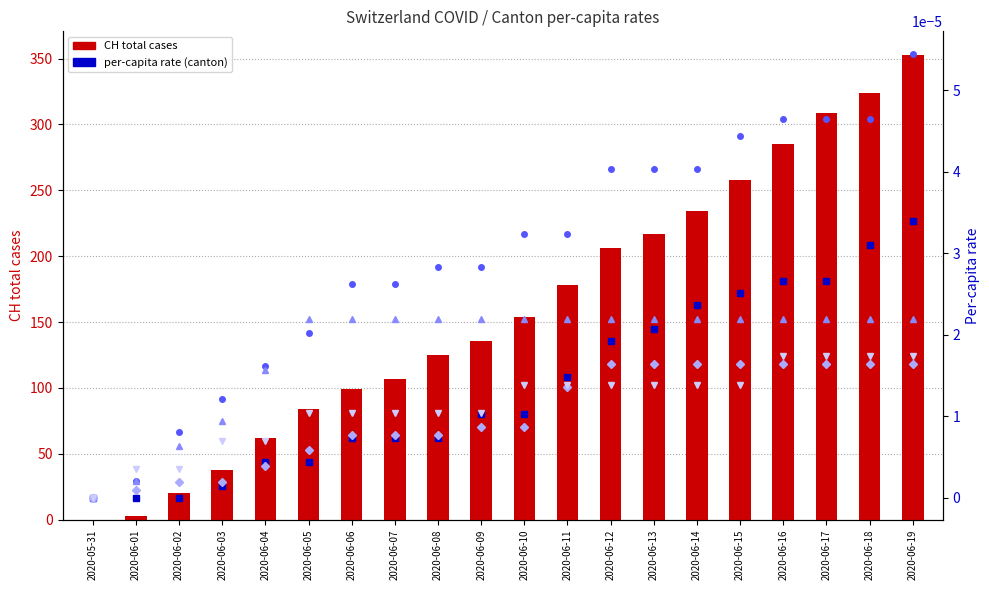

Rank the series by their maximum value, from lowest to highest.

BE_pc, BL_pc, FR_pc, AG_pc, GE_pc, CH total cases